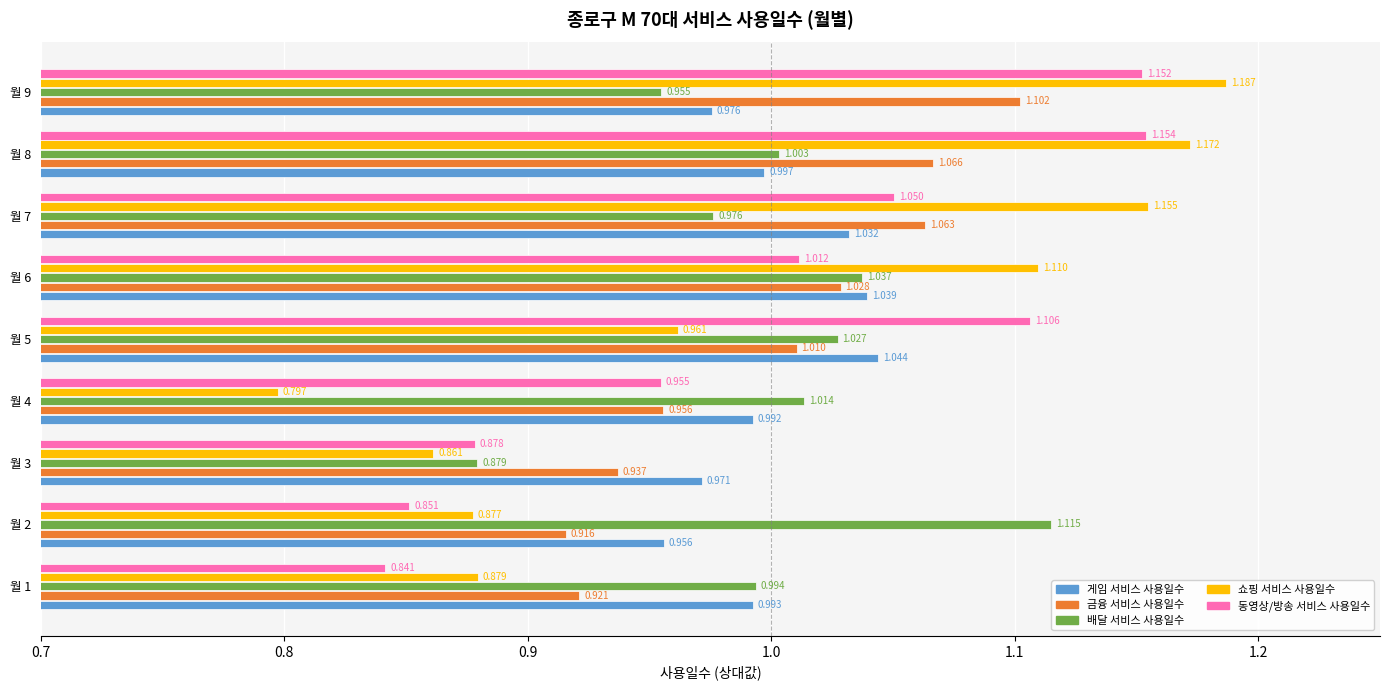

How many series are shown in this chart?

5